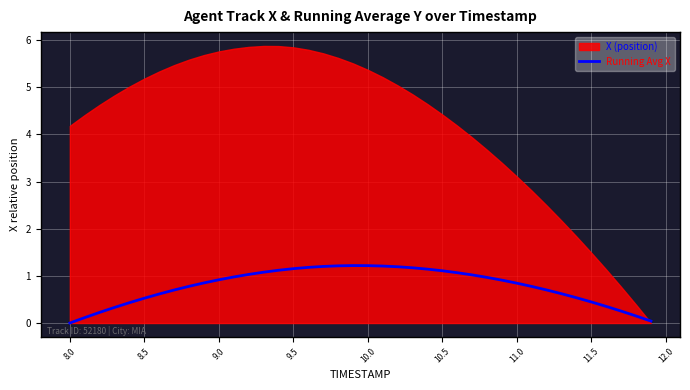

How many points are higher than both their immediate neighbors (excluding endpoints)?

1